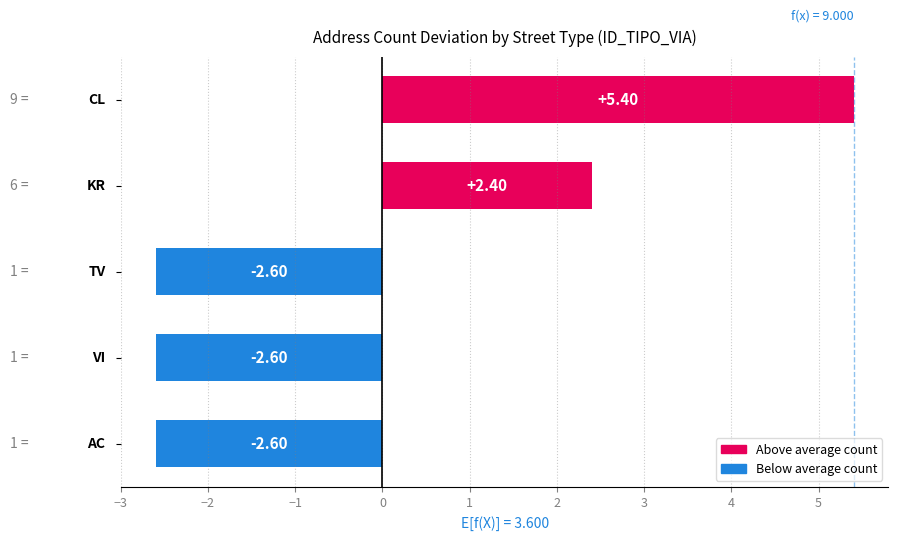

What is the difference between the maximum and minimum values?

8.0